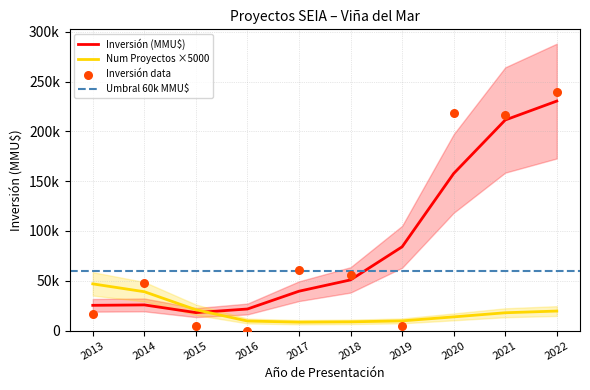

What is the change in value from 2016 to 2018?

+55812